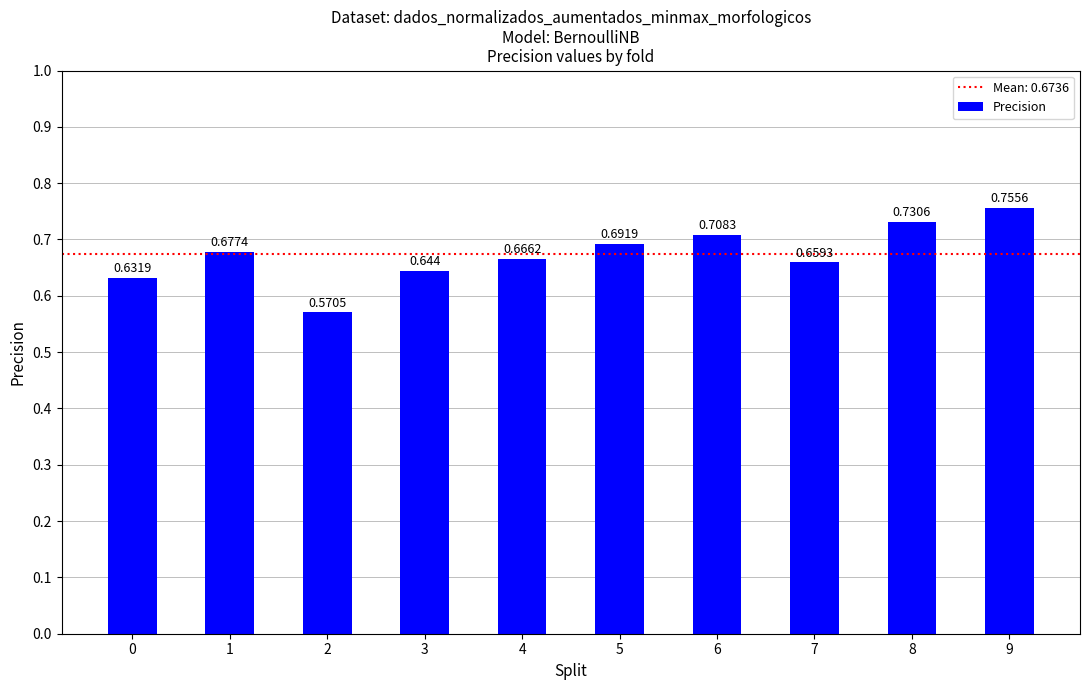

Rank the categories by value from lowest to highest.

2, 0, 3, 7, 4, 1, 5, 6, 8, 9